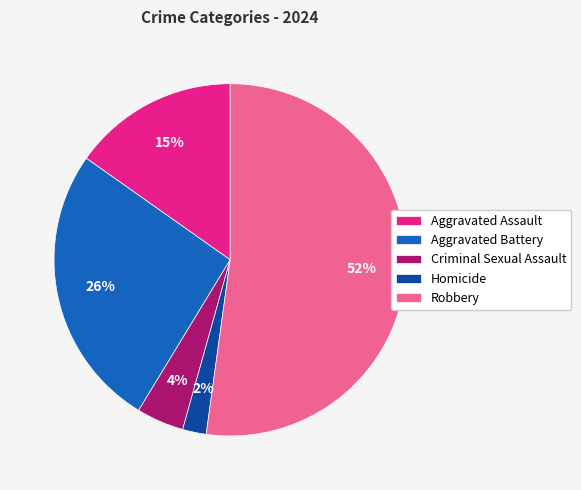

To the nearest percent, what percentage of the pie is Homicide?

2%